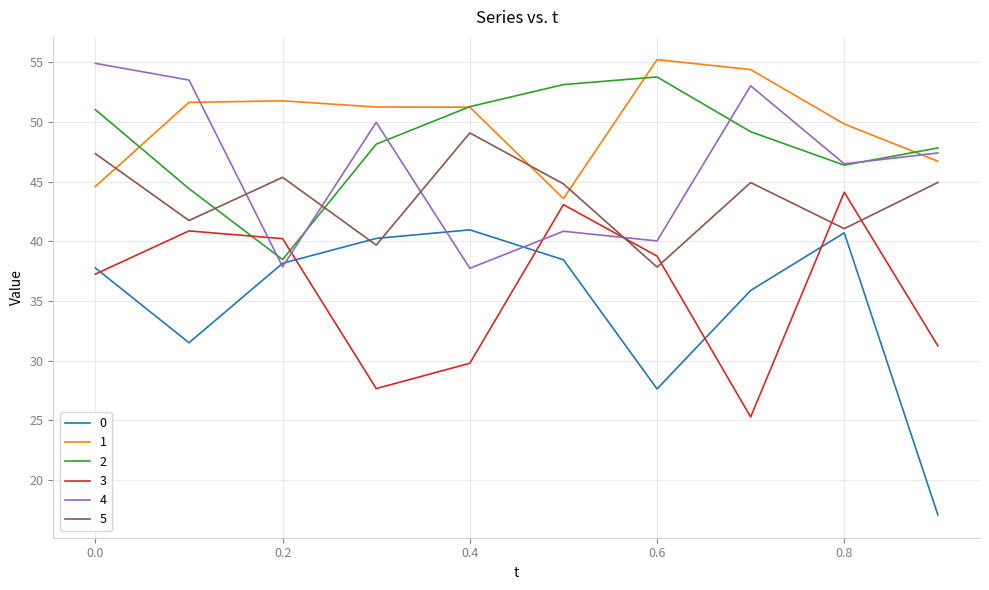

True or false: 1 and 0 intersect in this chart.

False